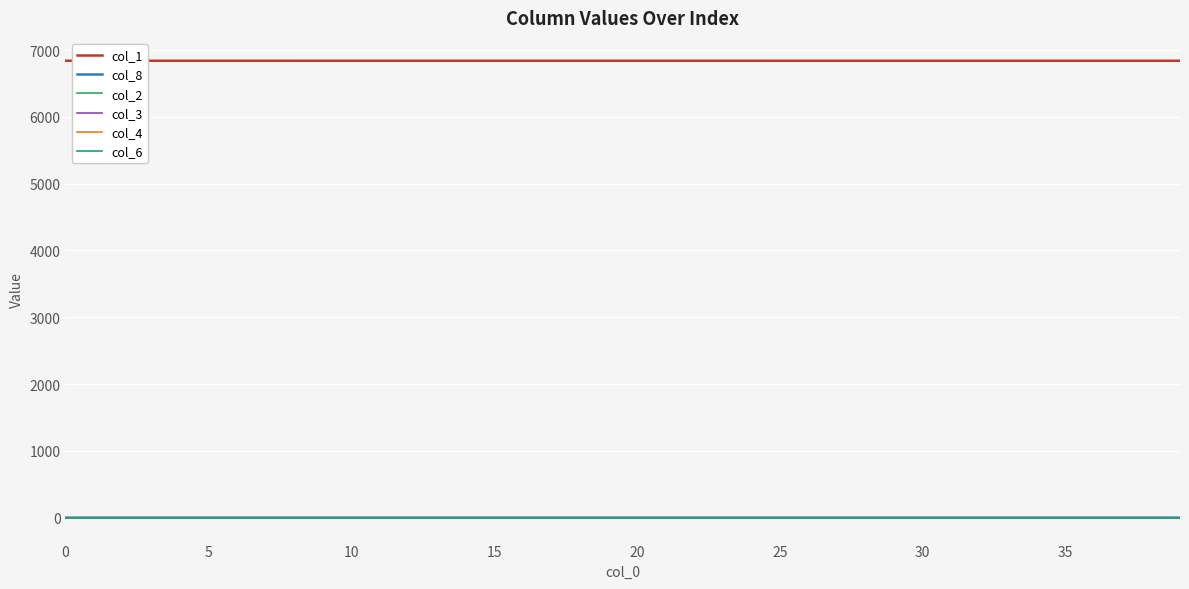

What is the maximum value shown in the chart?

6840.0